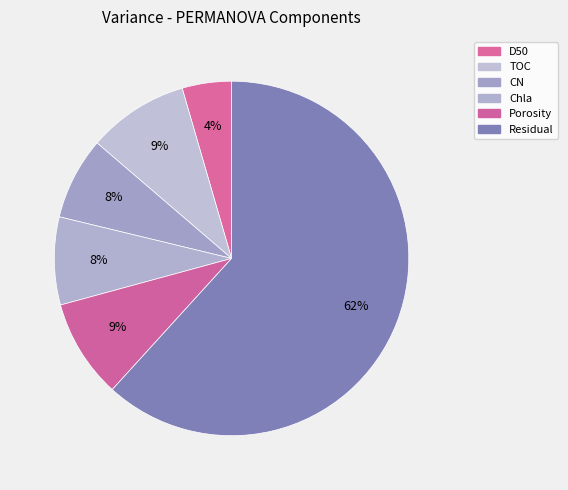

Is the sum of Residual and Porosity greater than half?

Yes